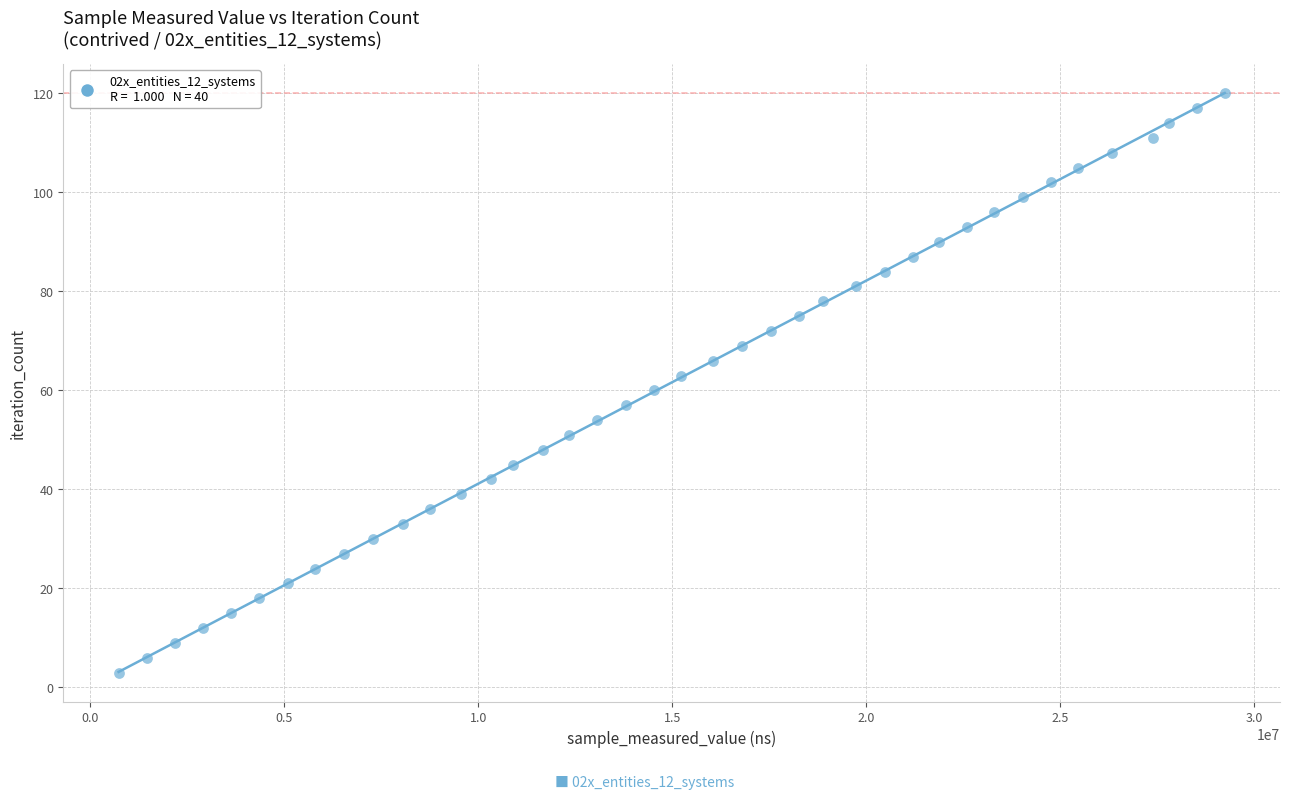

What is the range of Y values (max minus min)?

117